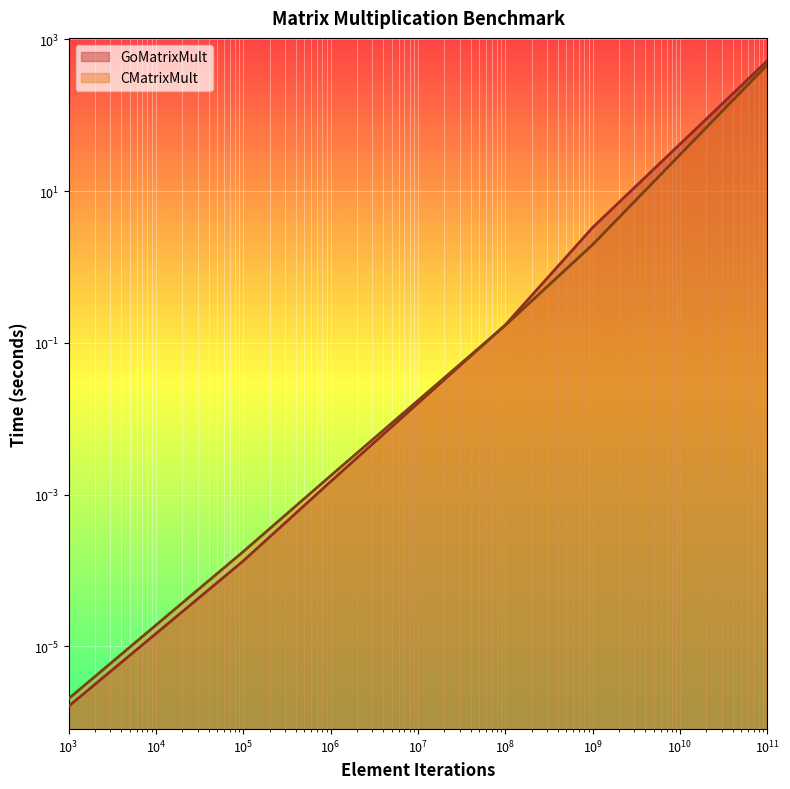

Is the value of CMatrixMult at 1000.0 greater than the value of GoMatrixMult at 1000000.0?

No